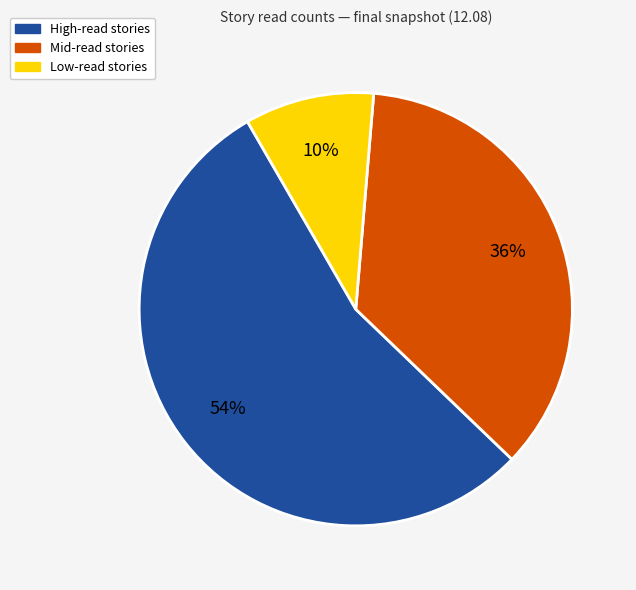

What is the smallest slice in the pie chart?

Low-read stories